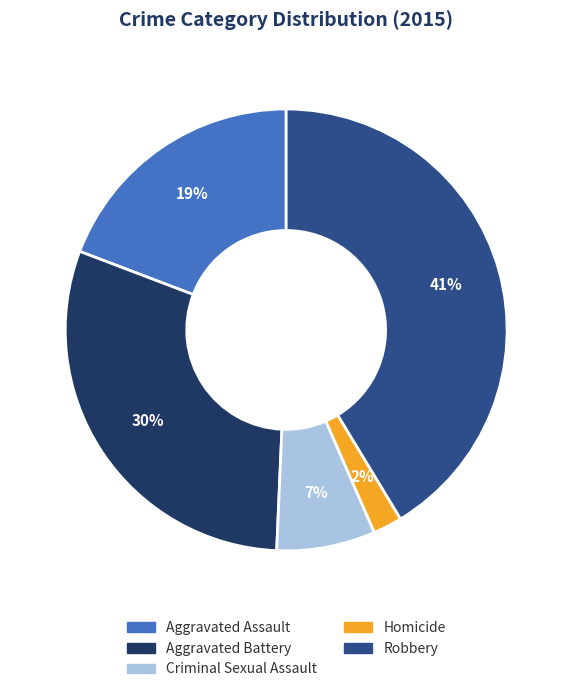

Which slice is the largest?

Robbery